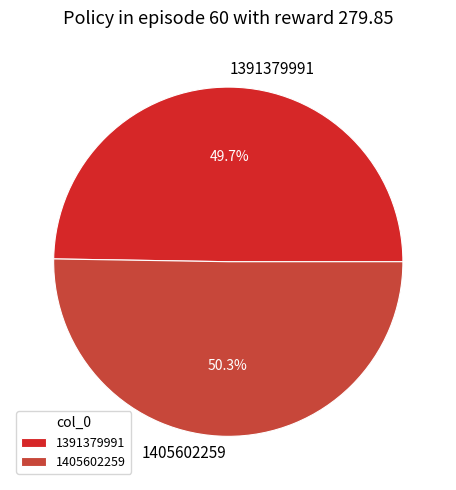

What is the largest slice in the pie chart?

1405602259